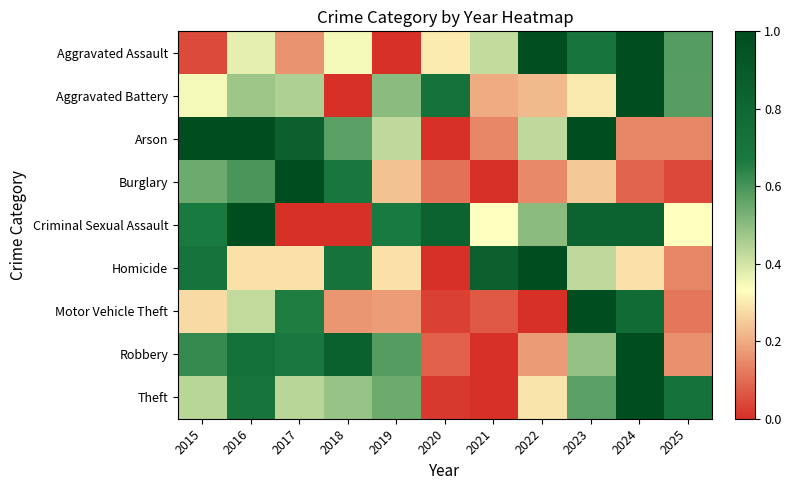

What is the spread (max minus min) of values at 2019?

0.7